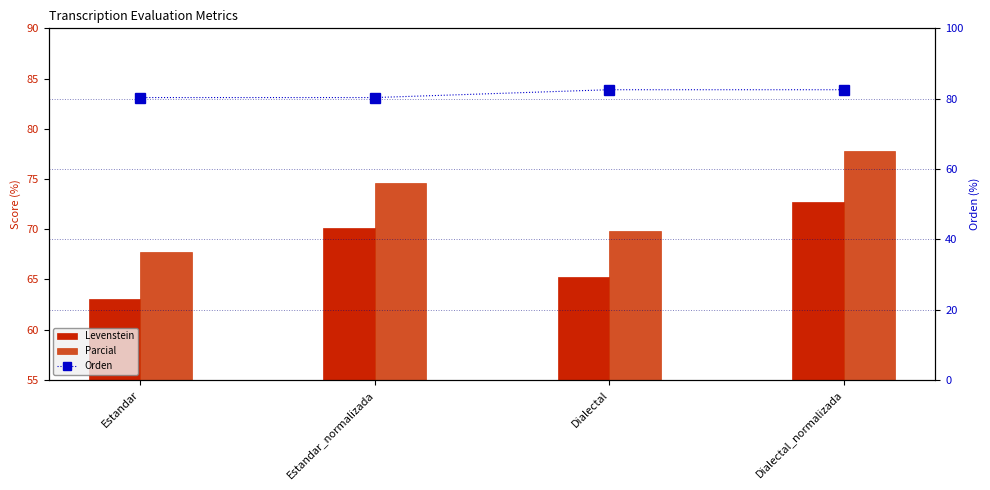

At how many categories does at least one series exceed 78?

4